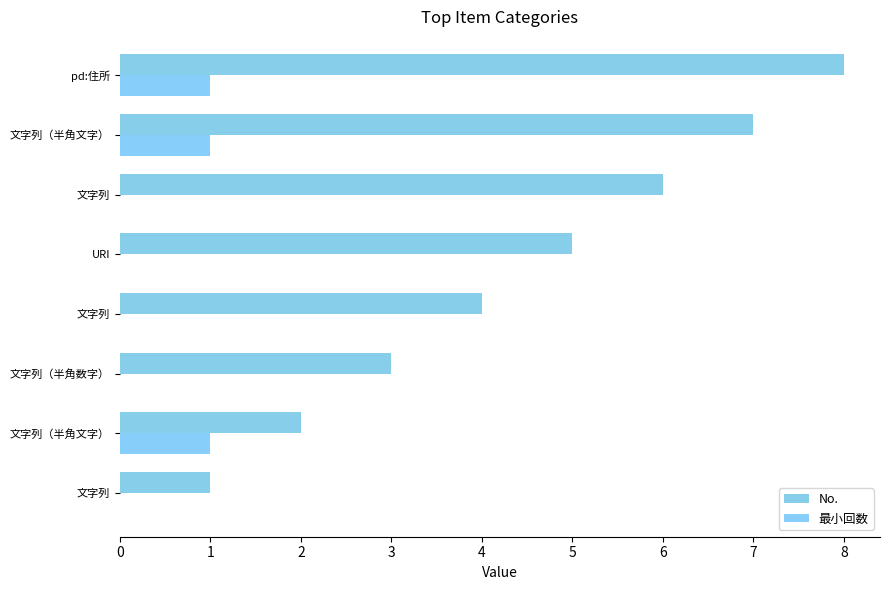

How many categories are shown in the chart?

8